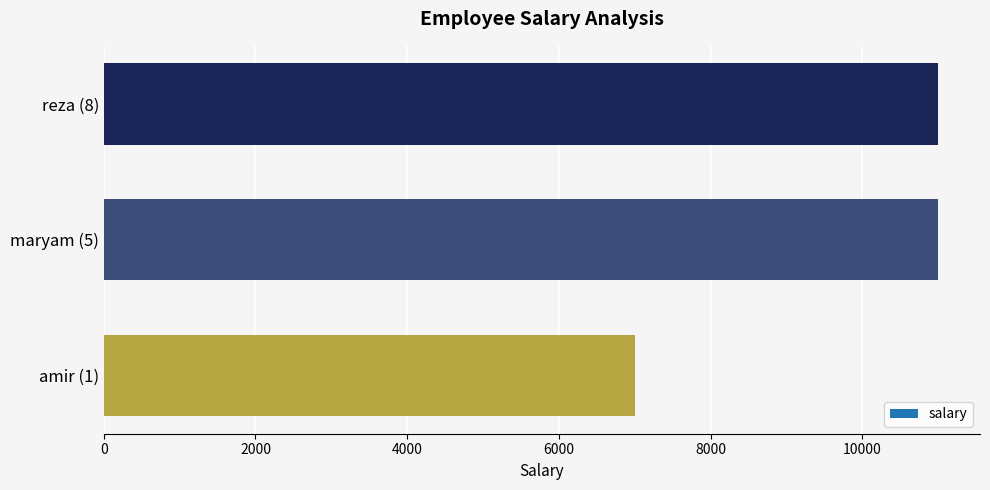

How many bars are there in total?

3